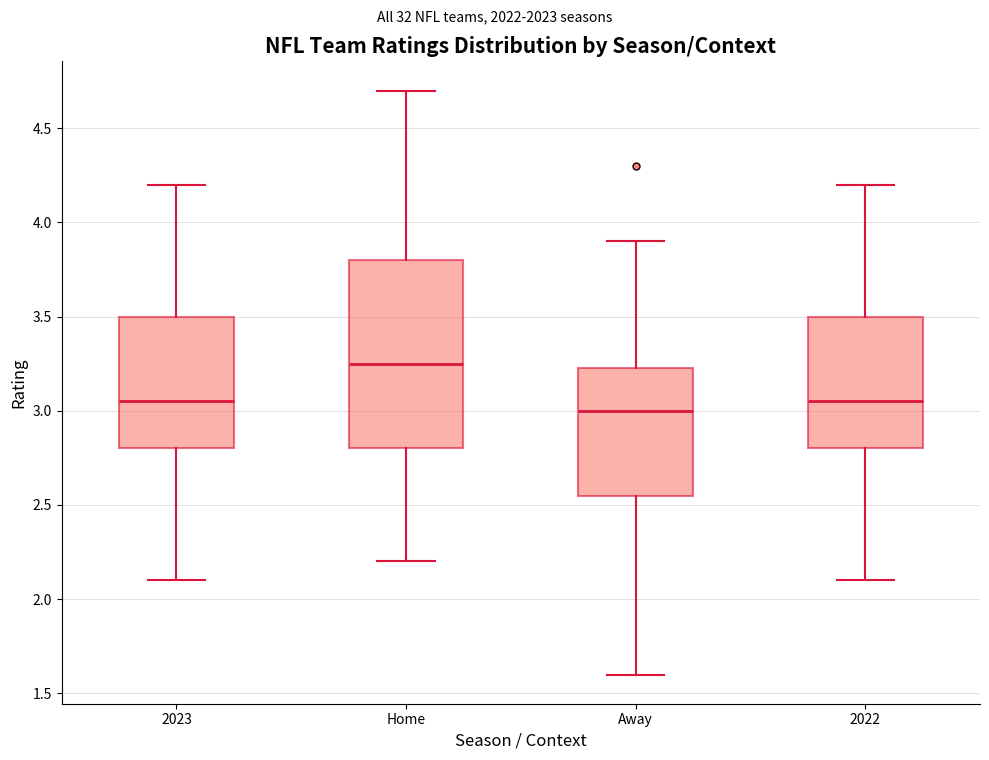

Reading left to right, read every box against the y-axis: the position of its median line, the range the box covers, and the ends of its whiskers. The values are not printed on the chart, so give them approximately, as read against the axis.

2023: median 3.05, box 2.80 to 3.50, whiskers 2.10 to 4.20
Home: median 3.25, box 2.80 to 3.80, whiskers 2.20 to 4.70
Away: median 3.00, box 2.55 to 3.25, whiskers 1.60 to 3.90
2022: median 3.05, box 2.80 to 3.50, whiskers 2.10 to 4.20